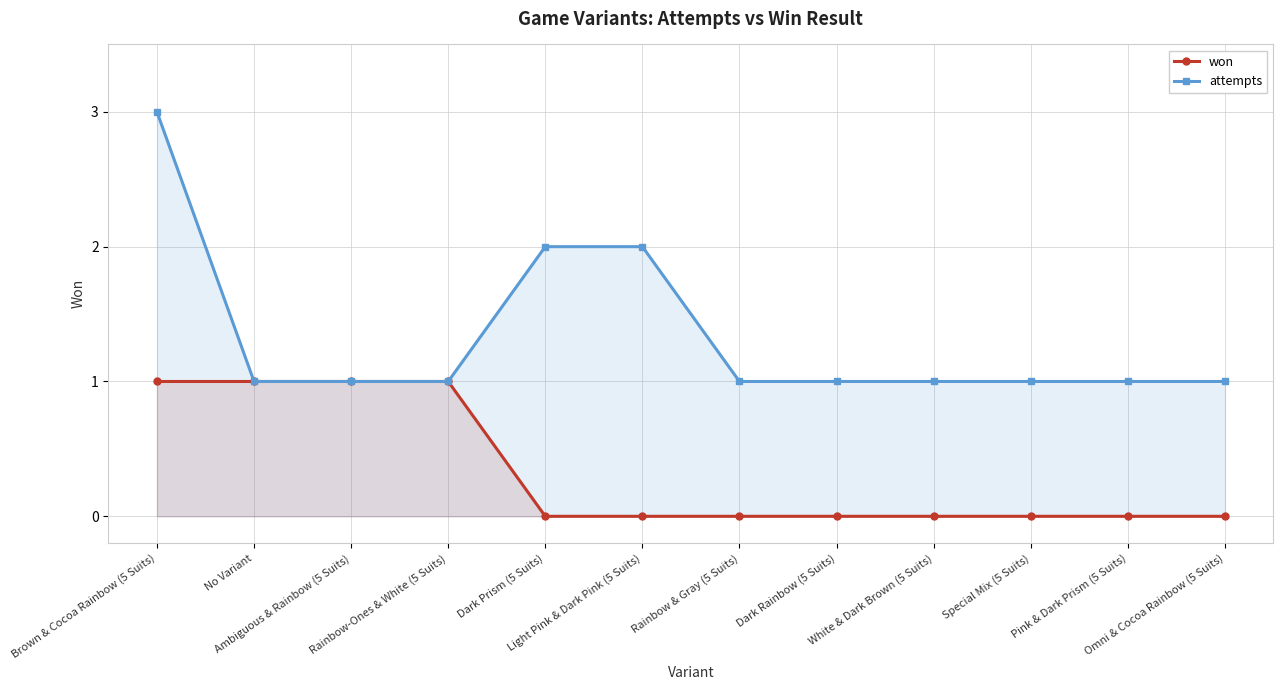

True or false: attempts has a value of 2 at White & Dark Brown (5 Suits).

False